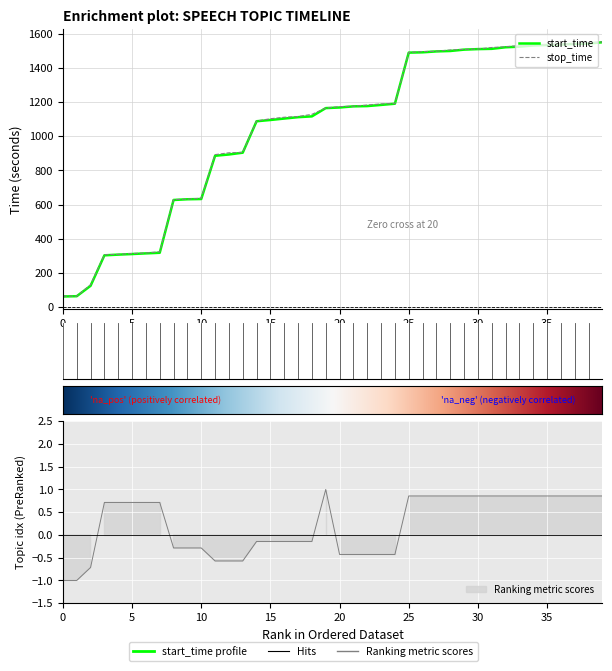

How many data points in topic_idx are less than 0?

19